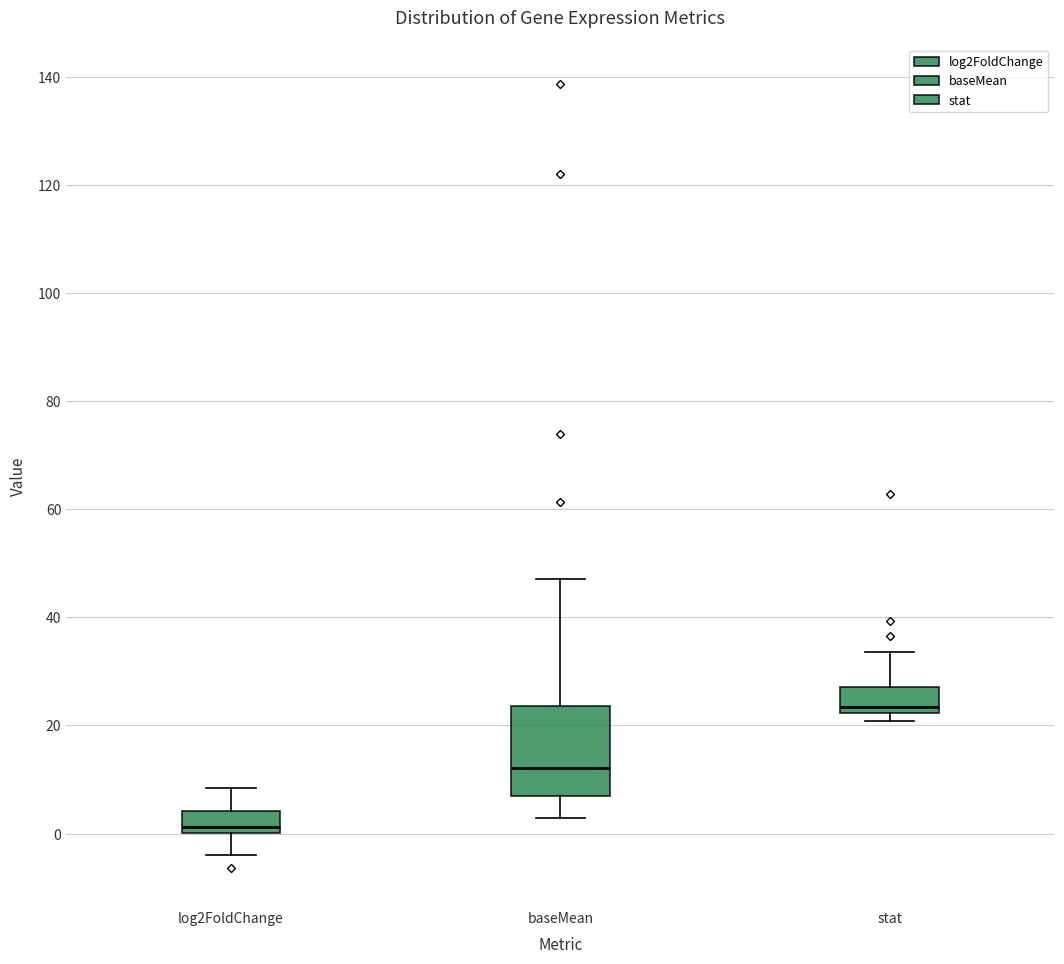

Which box has the highest median line?

stat